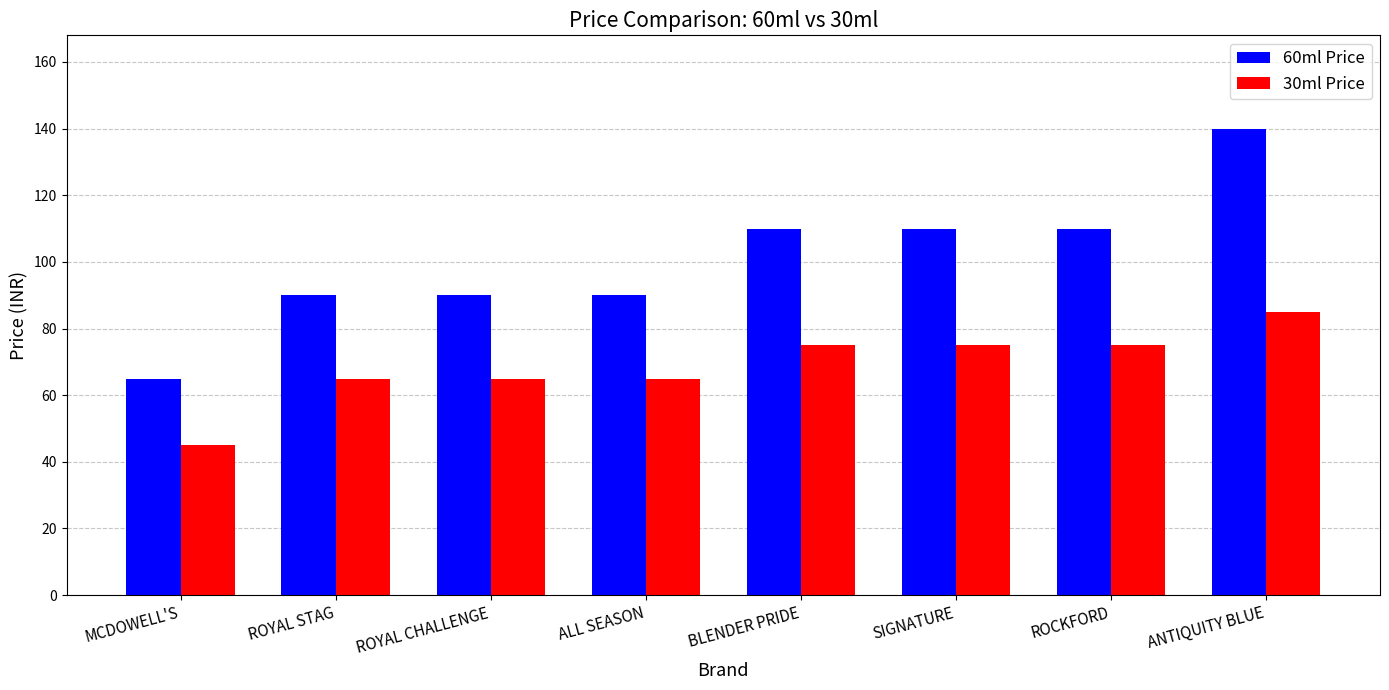

The value of 60ml Price at ALL SEASON is 142. True or false?

False